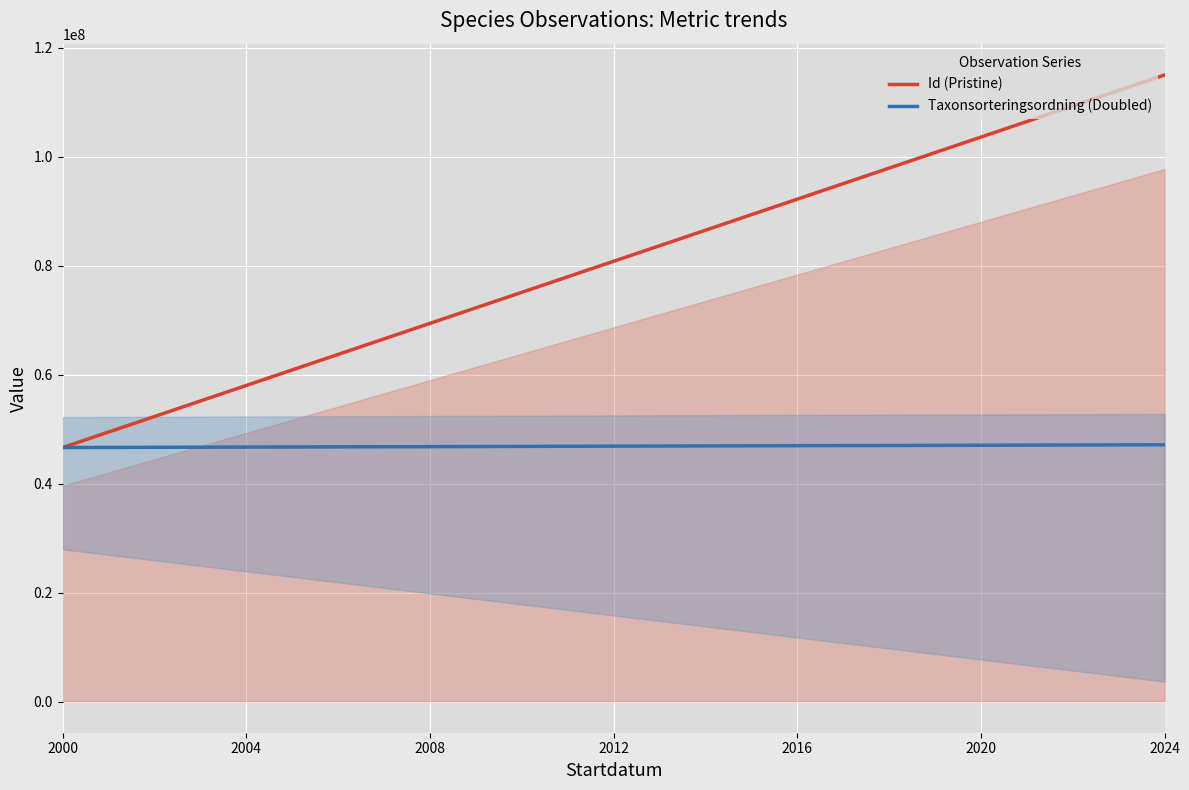

At which label does Taxonsorteringsordning first exceed 96602?

2000-02-23